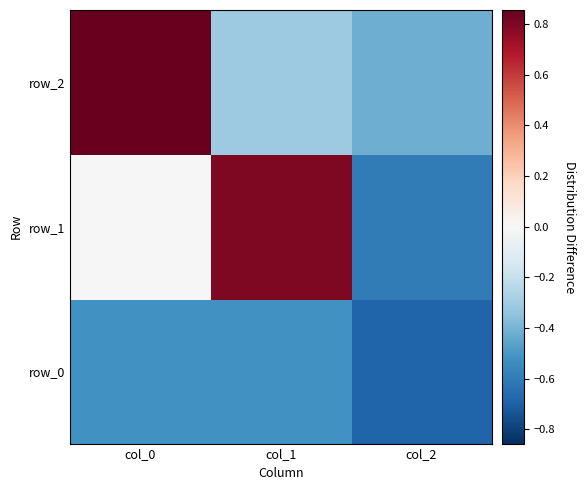

Between col_0 and col_2, which series saw the biggest shift?

row_2